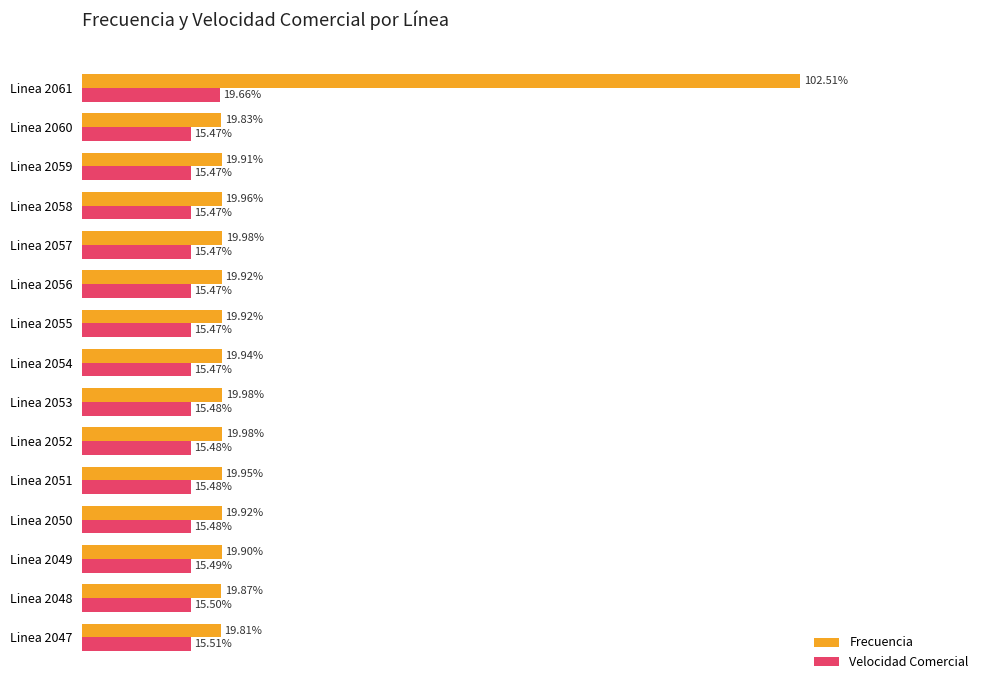

Which series changed the most between Linea 2047 and Linea 2059?

Frecuencia